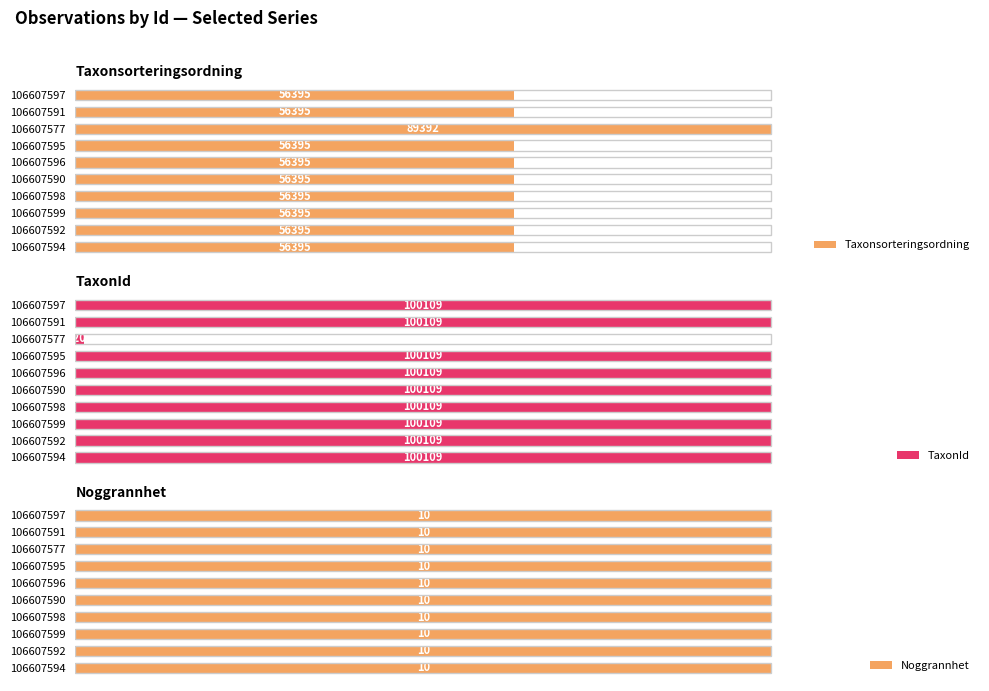

List the series in order of their overall mean, highest first.

TaxonId, Taxonsorteringsordning, Noggrannhet